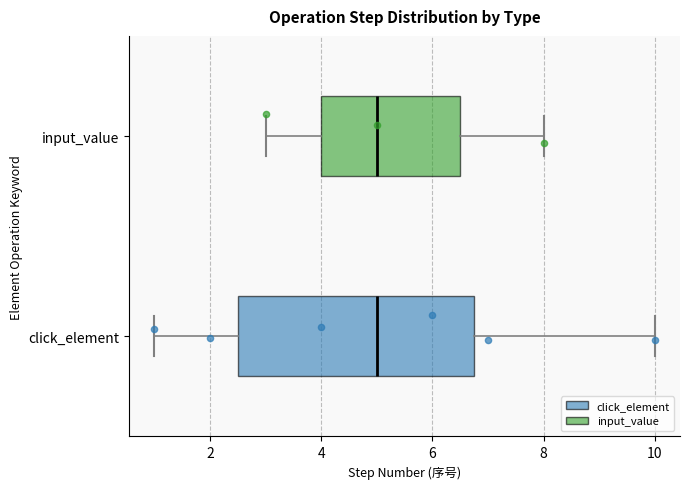

Comparing the boxes themselves (not the whiskers), which one is the widest?

click_element